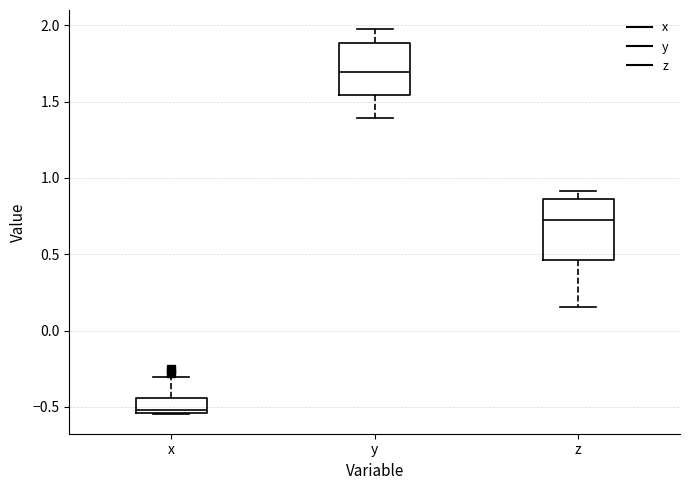

Comparing the boxes themselves (not the whiskers), which one is the tallest?

z